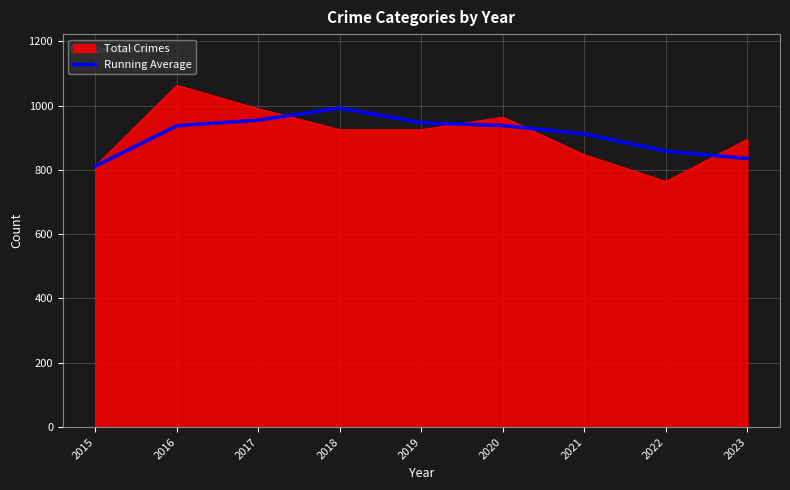

At 2016, list the series in order from largest to smallest.

Total Crimes, Running Average